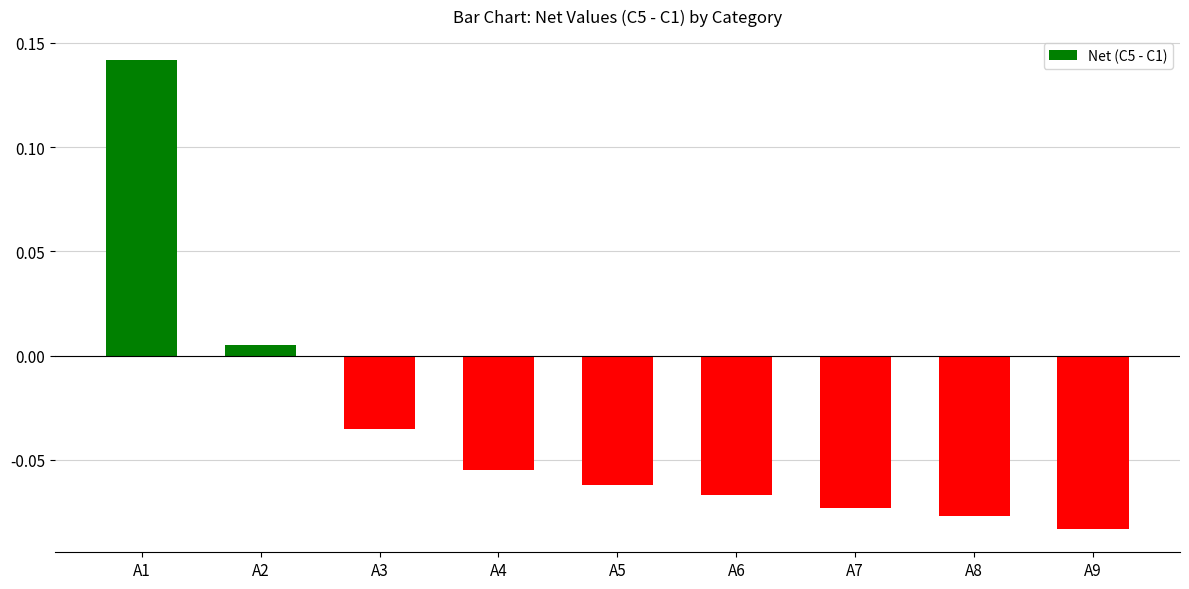

How many data points are above 0?

2